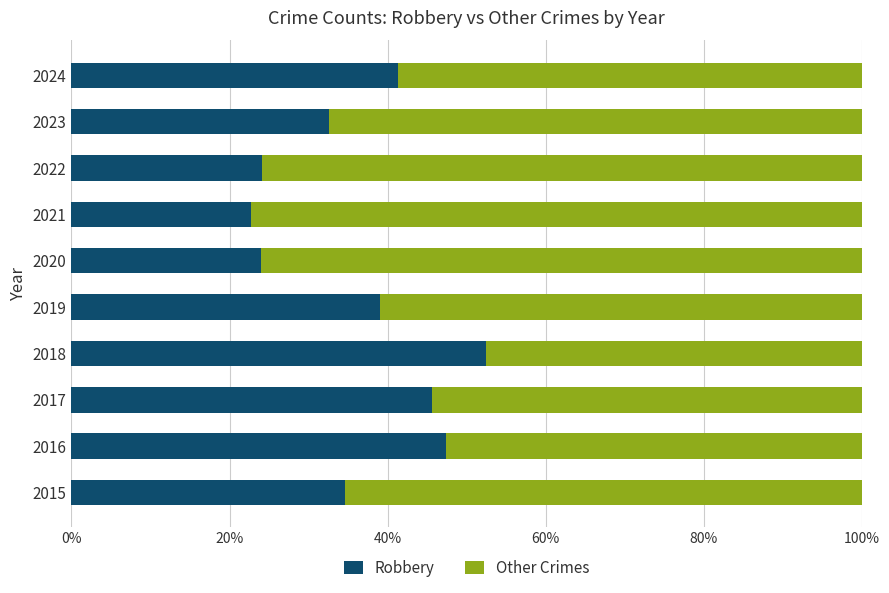

What is the total value across all series at 2018?

100.0